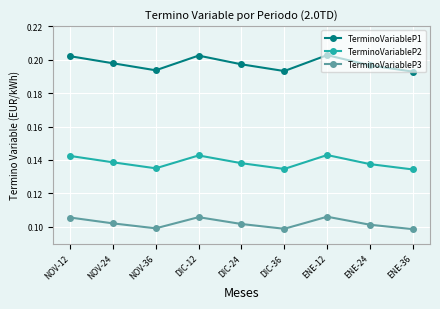

Between NOV-36 and DIC-12, which series saw the biggest shift?

TerminoVariableP1